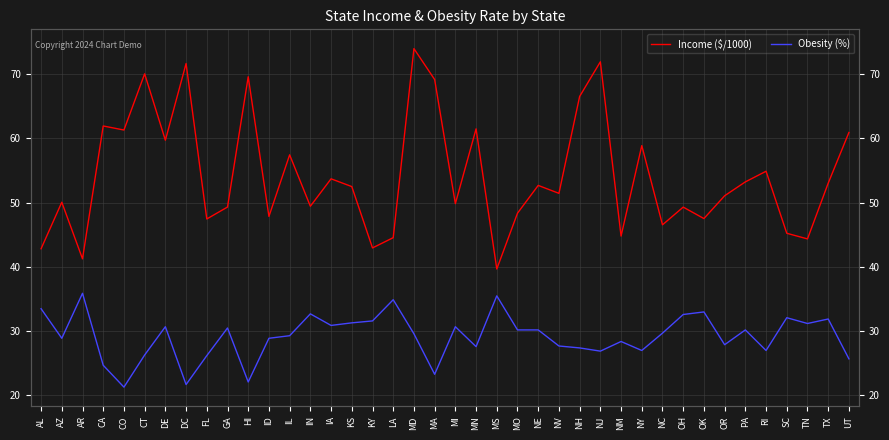

What is the minimum value for Obesity (%)?

21.3